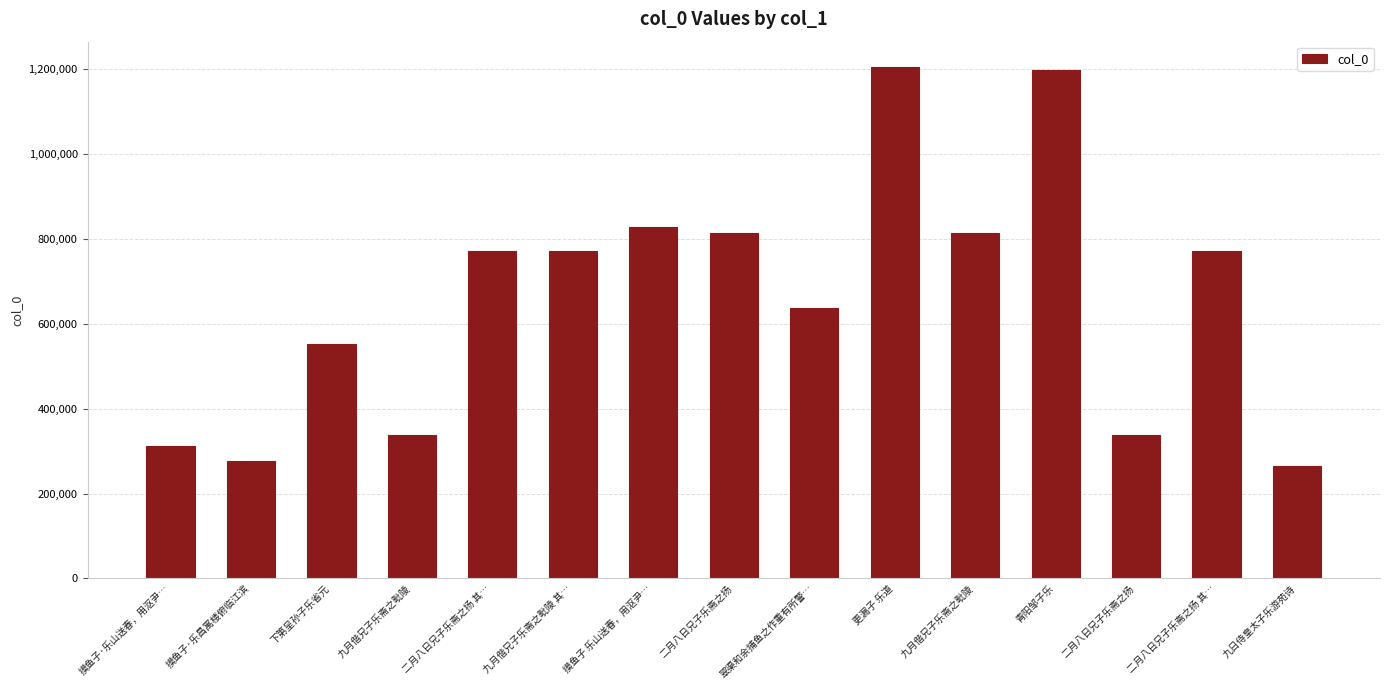

Where does the data first go above 771559?

二月八日兄子乐斋之扬 其…